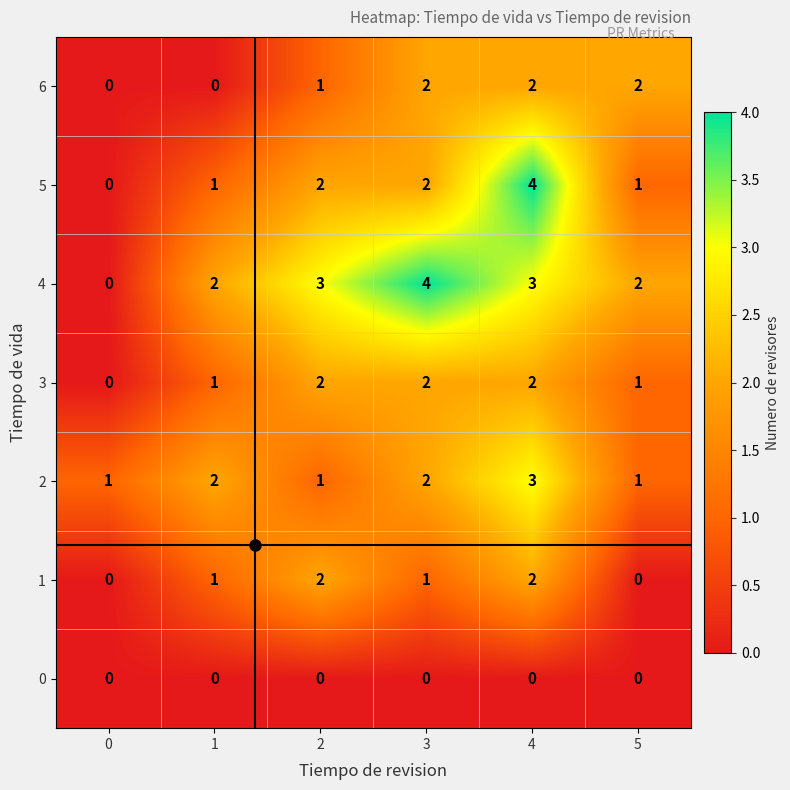

How many 2 values are between 1 and 2?

5